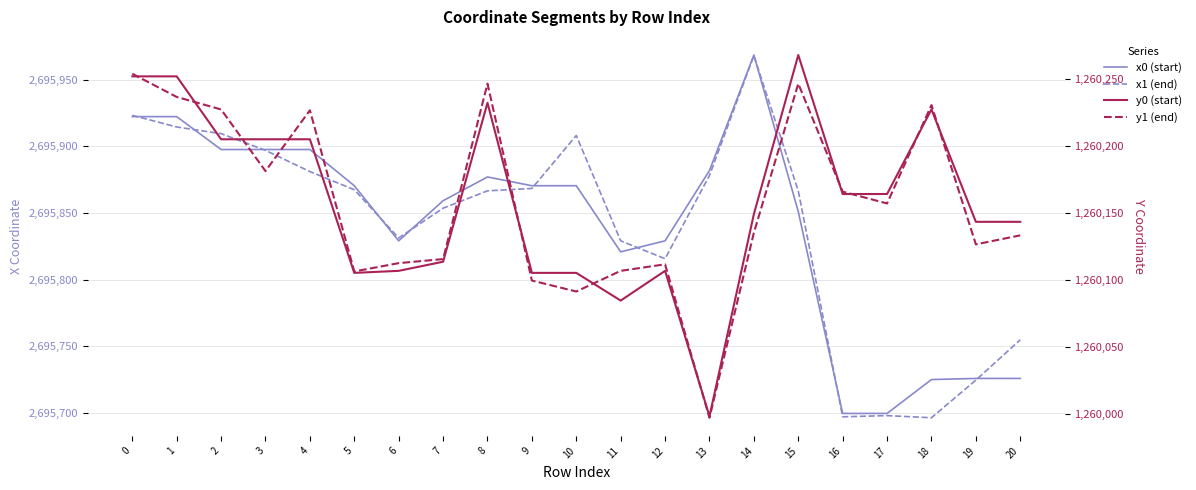

What is the difference between the x1 (end) values at 1 and 5?

47.1